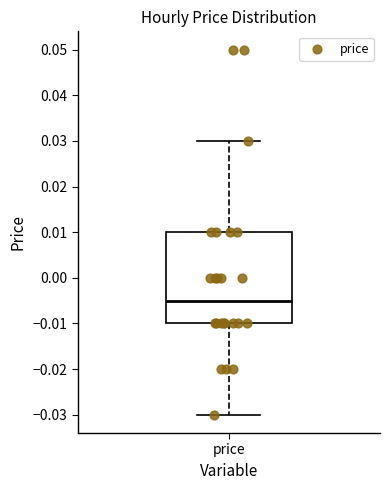

Read this box plot against the y-axis: the position of the median line, the range covered by the box, and the ends of both whiskers. The values are not printed on the chart, so give them approximately, as read against the axis.

median -0.005, box -0.010 to 0.010, whiskers -0.030 to 0.030